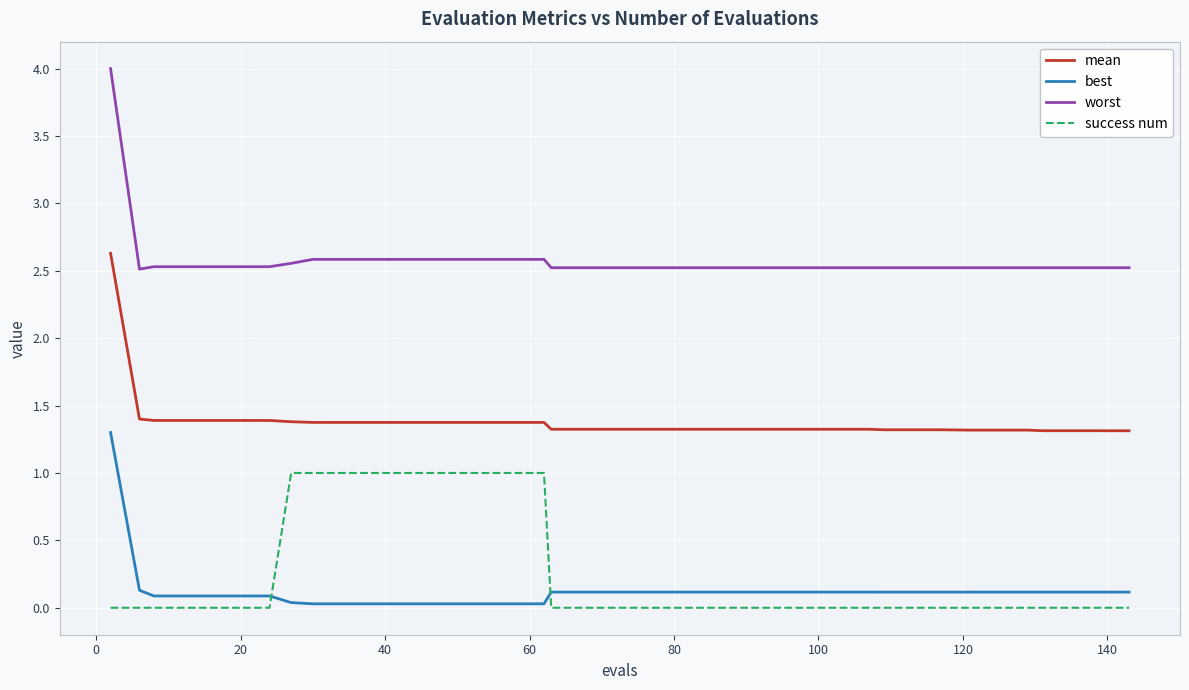

List the series in order of their peak value, highest first.

worst, mean, best, success num